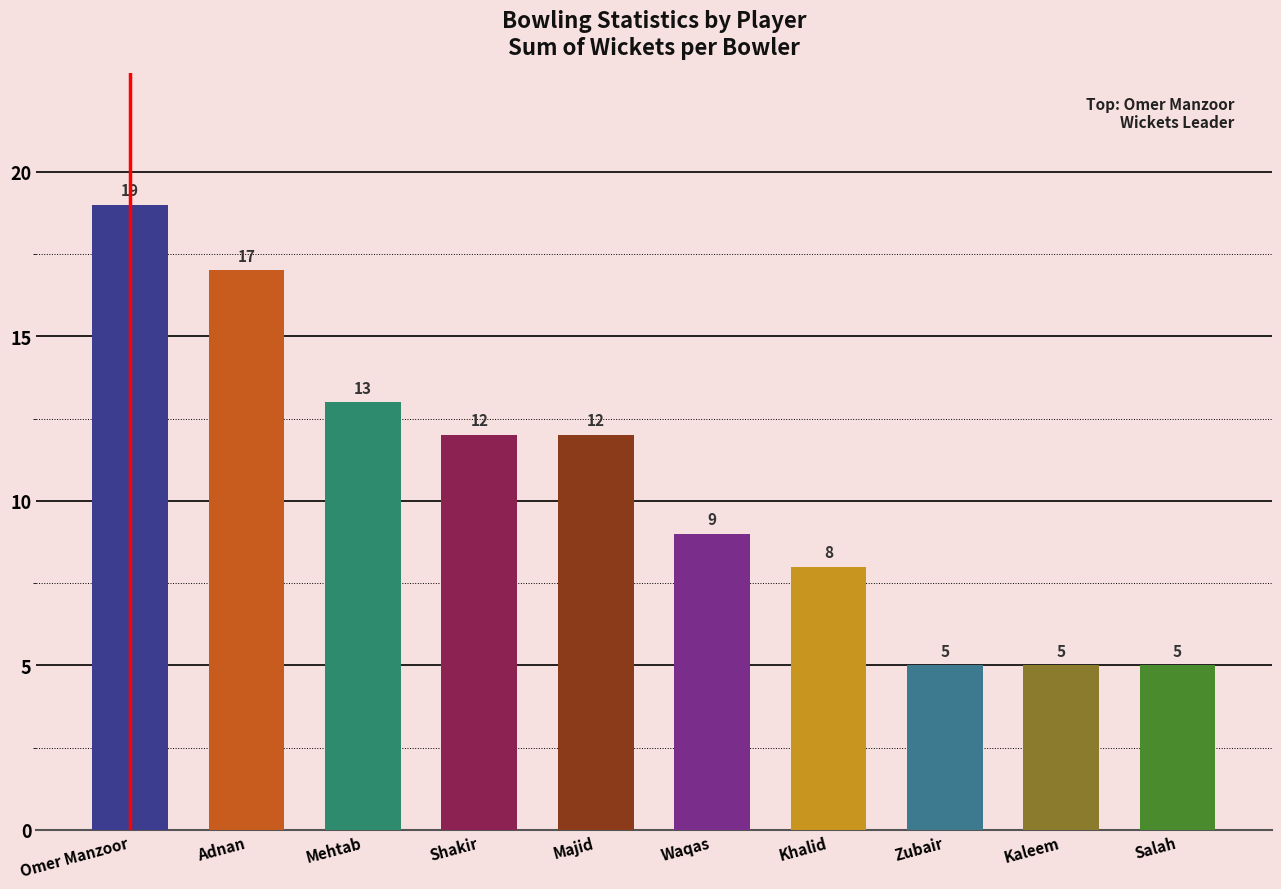

What position from the right is Adnan?

9